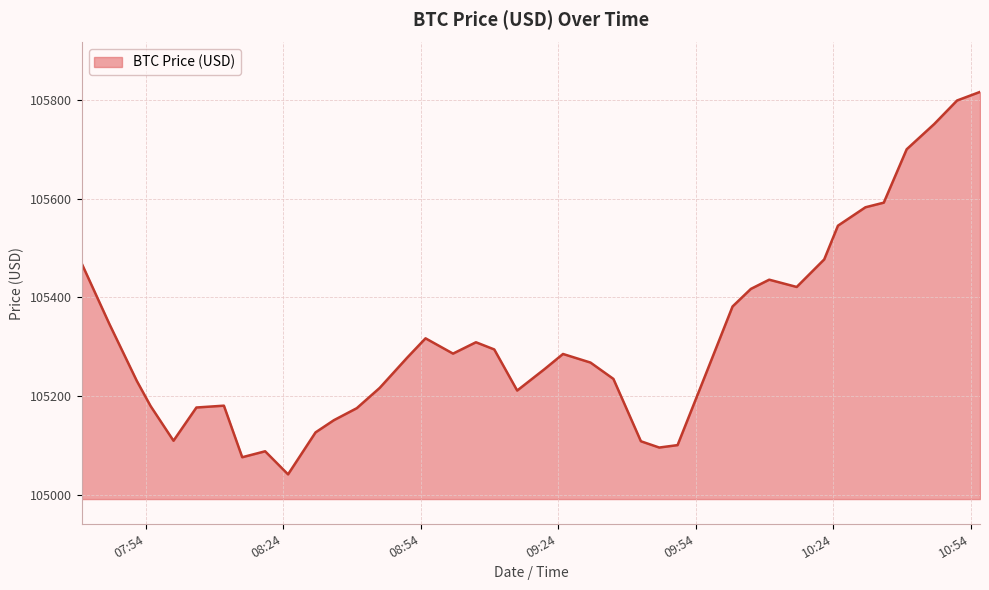

What is the difference between the maximum and minimum values?

773.8